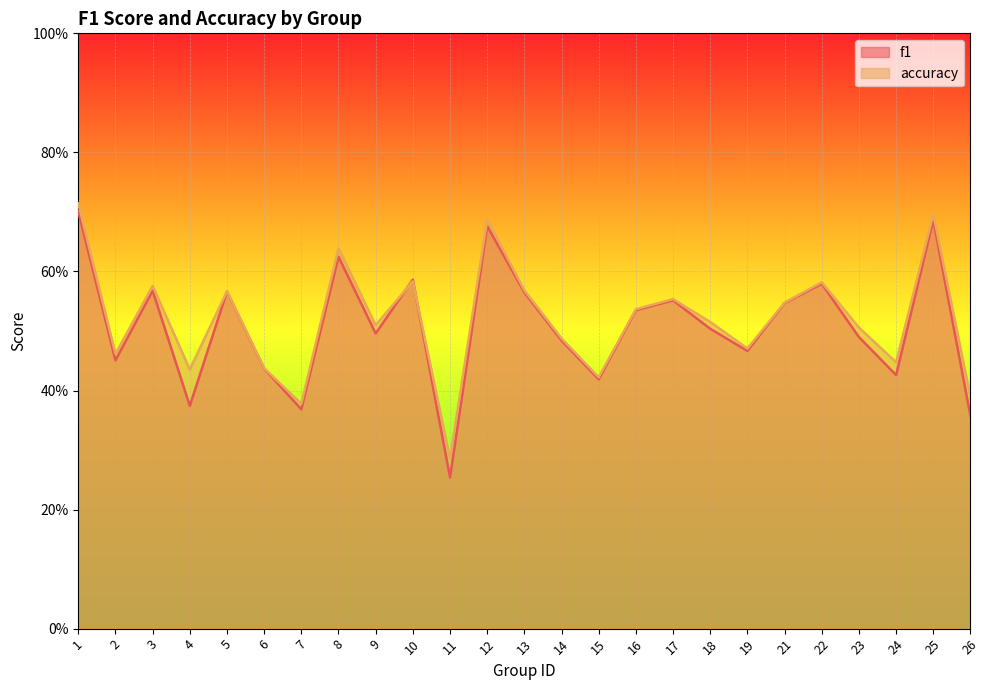

At which category does f1 reach its first local valley?

2